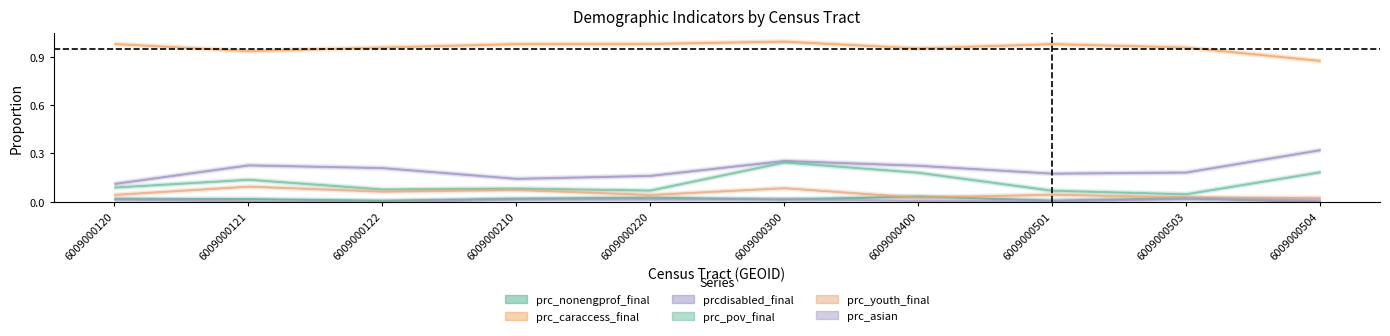

Which series has the widest spread of values?

prcdisabled_final